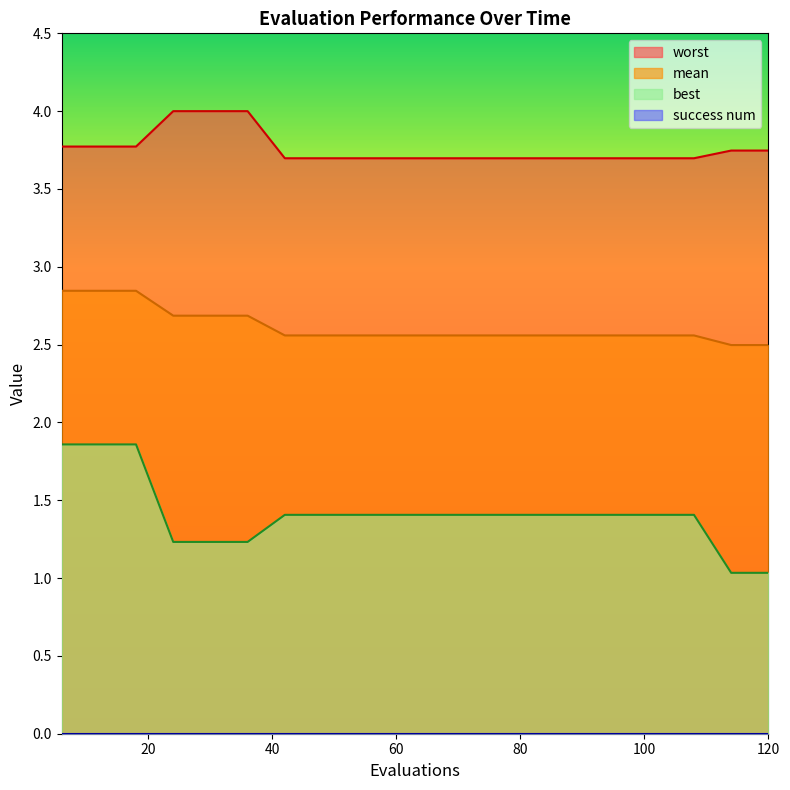

What is the difference between the worst values at 18 and 102?

0.1